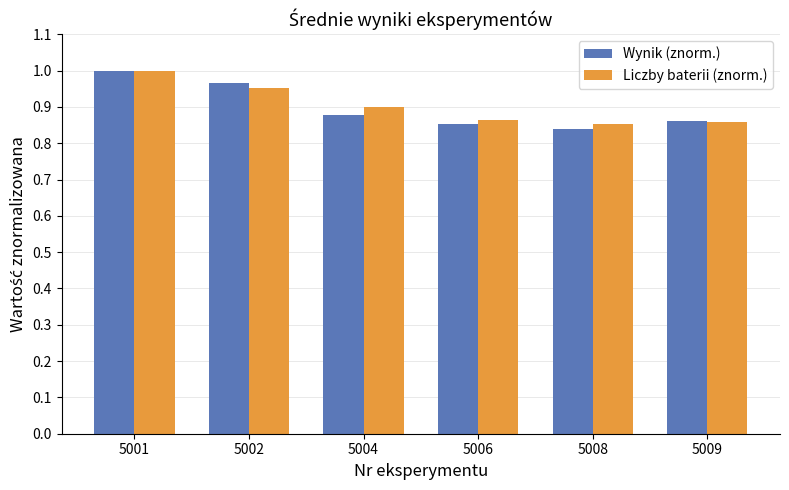

What is the difference between the second highest and minimum values in the Liczby baterii (znorm.) series?

0.1